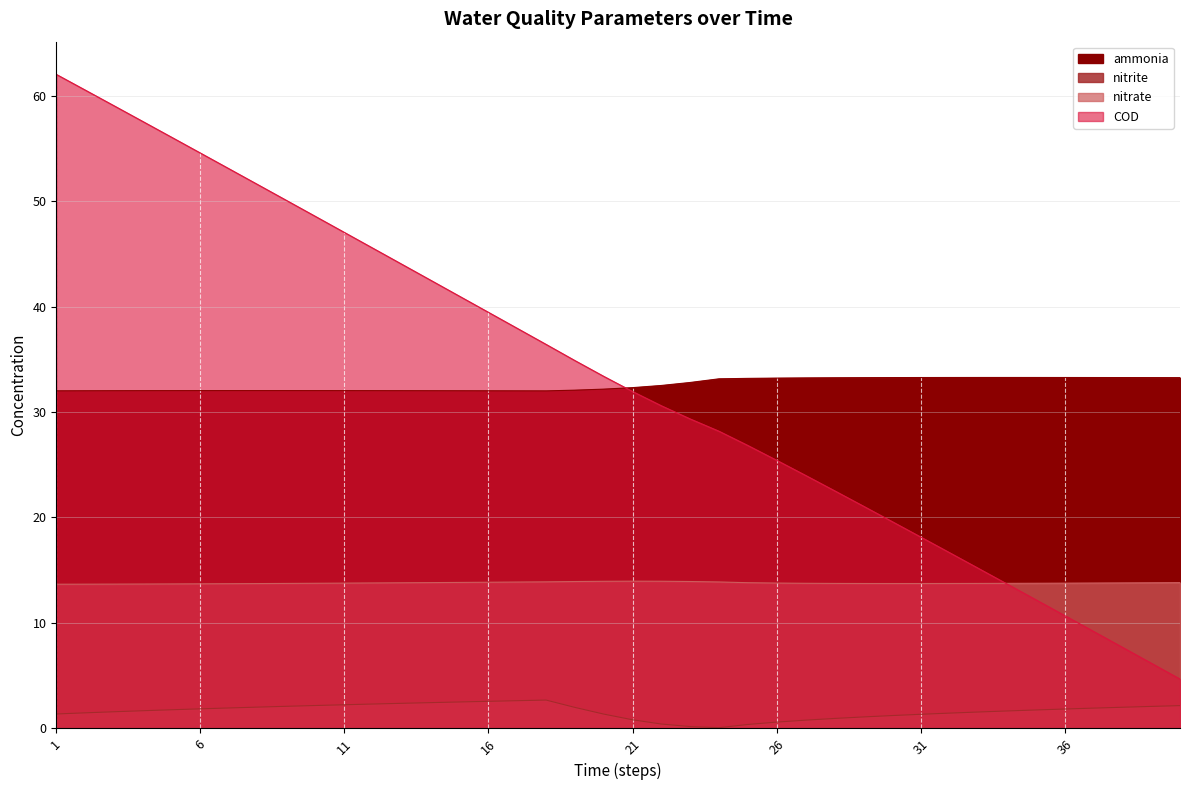

List the labels in order of nitrate value, largest first.

21, 22, 20, 23, 19, 18, 24, 17, 16, 15, 14, 40, 25, 39, 13, 38, 12, 37, 26, 11, 36, 35, 10, 27, 34, 9, 28, 33, 32, 29, 31, 30, 8, 7, 6, 5, 4, 3, 2, 1